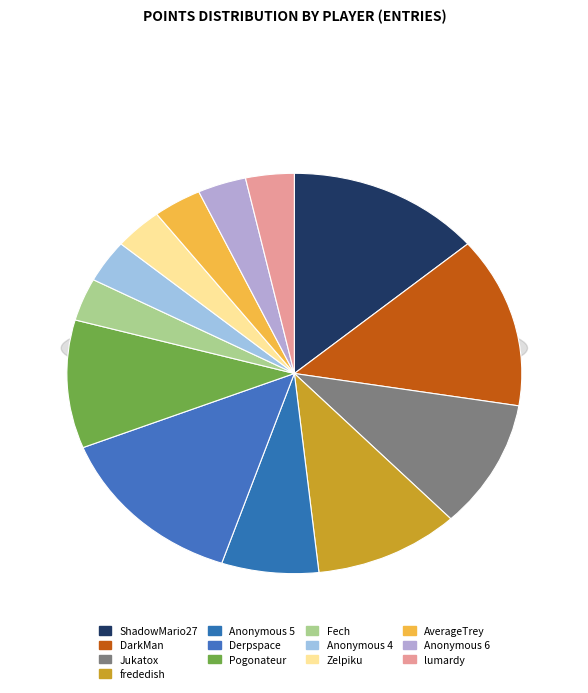

Does frededish represent more than half of the total?

No